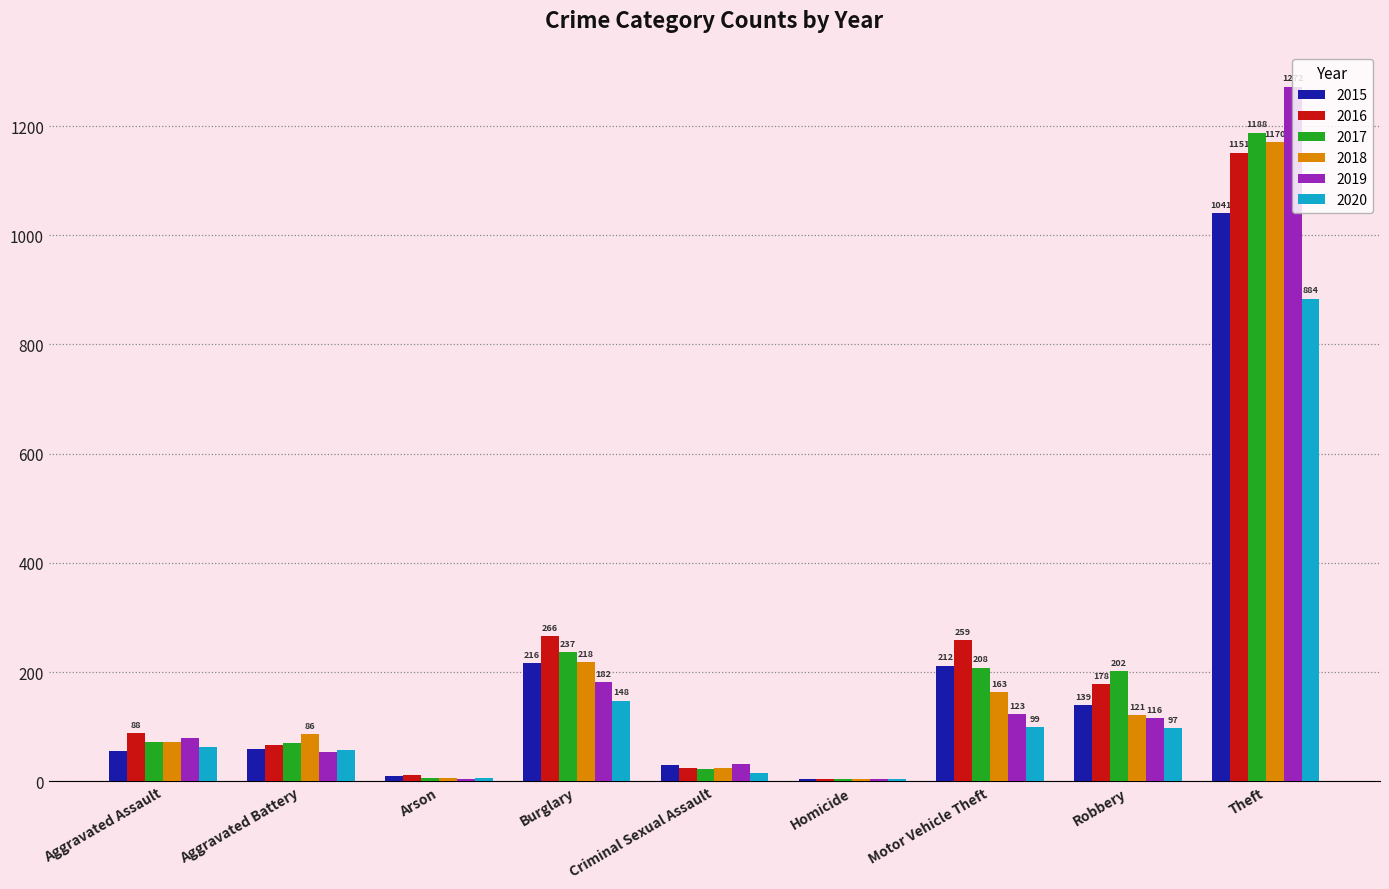

How many data points does each series have?

9